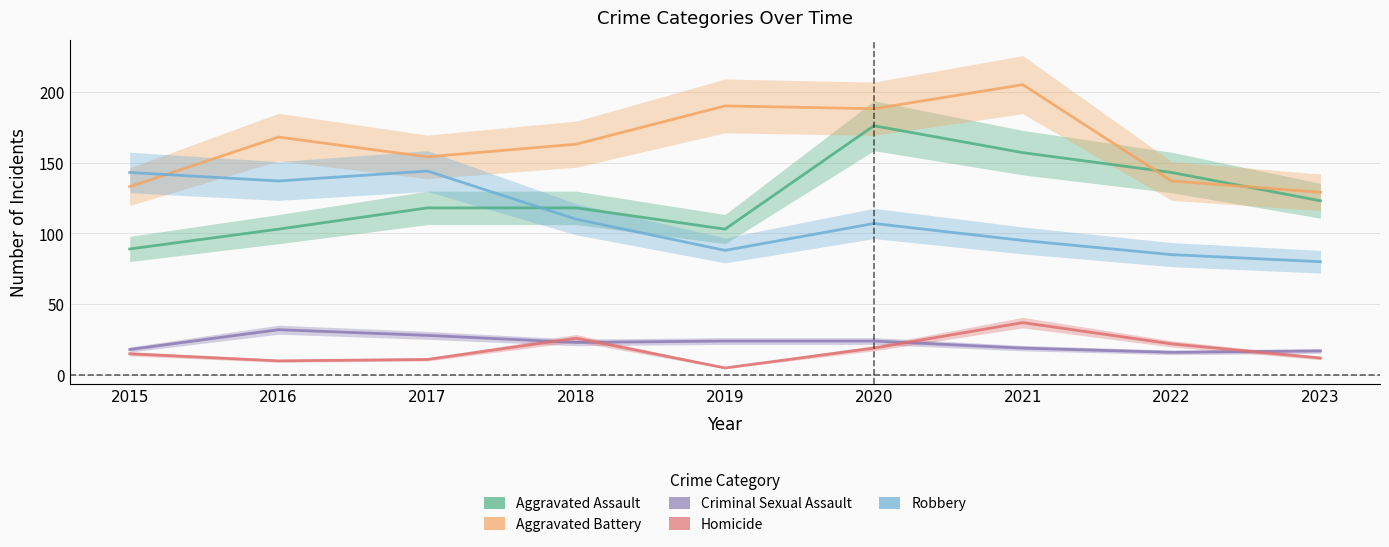

List the series in order of their peak value, highest first.

Aggravated Battery, Aggravated Assault, Robbery, Homicide, Criminal Sexual Assault